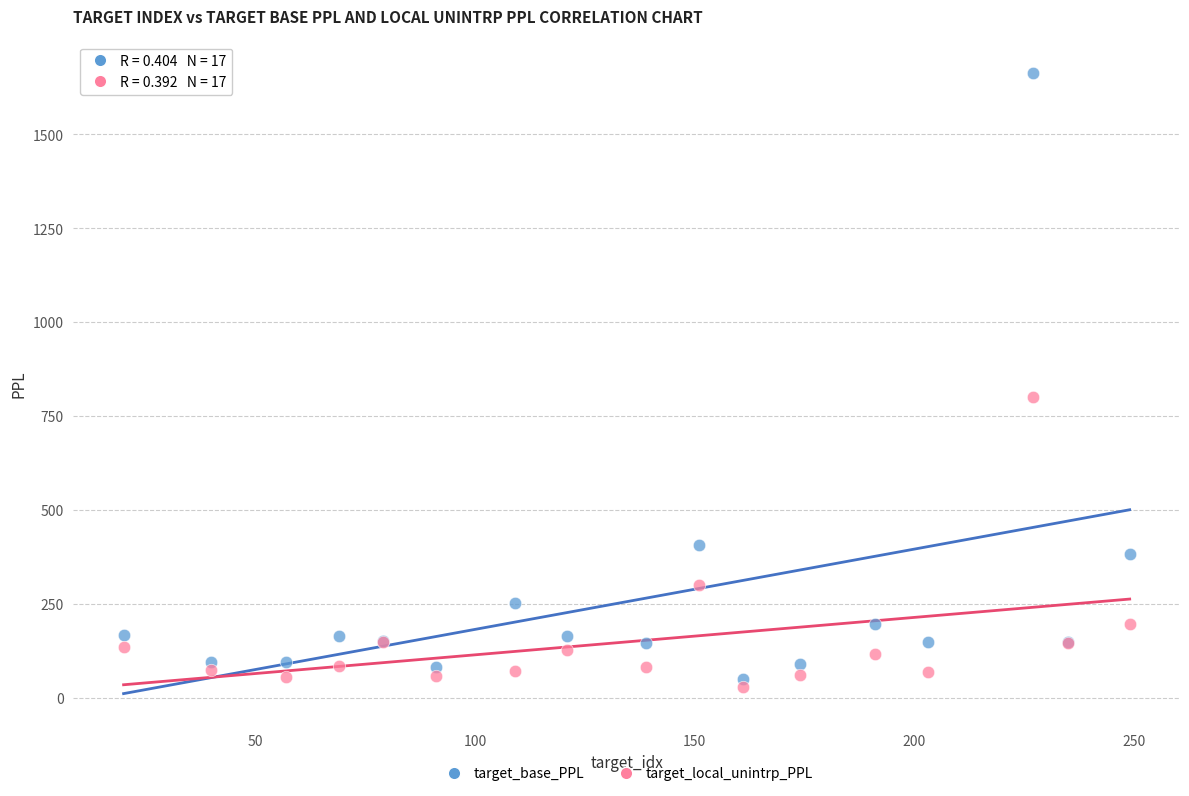

Which series has the largest Y range (max minus min)?

target_base_PPL